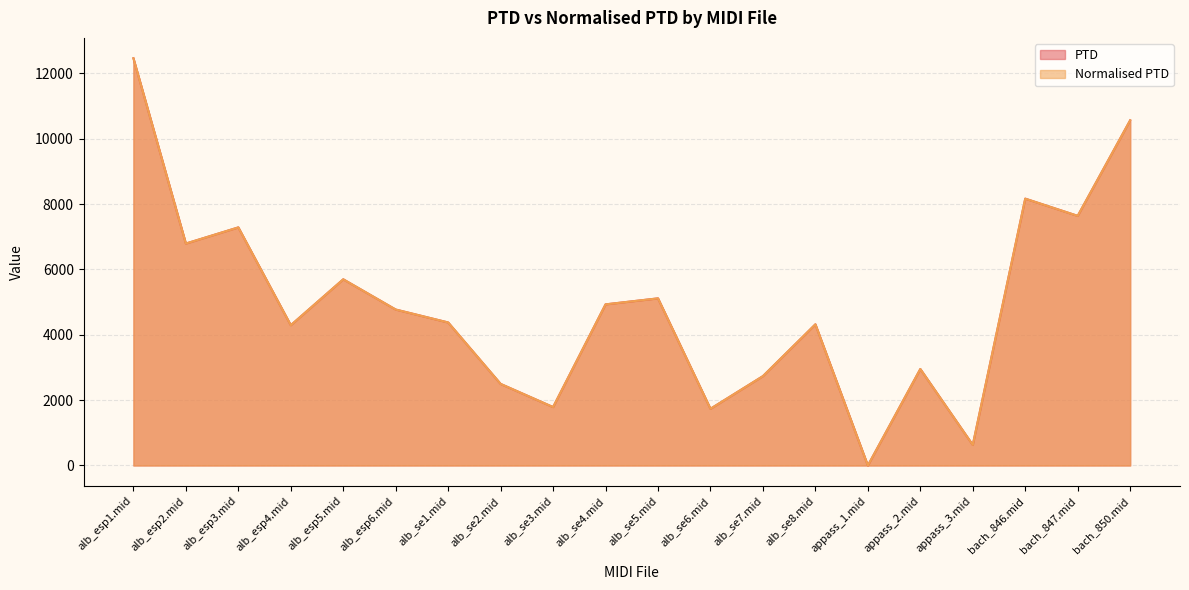

How many lines are shown in the chart?

2